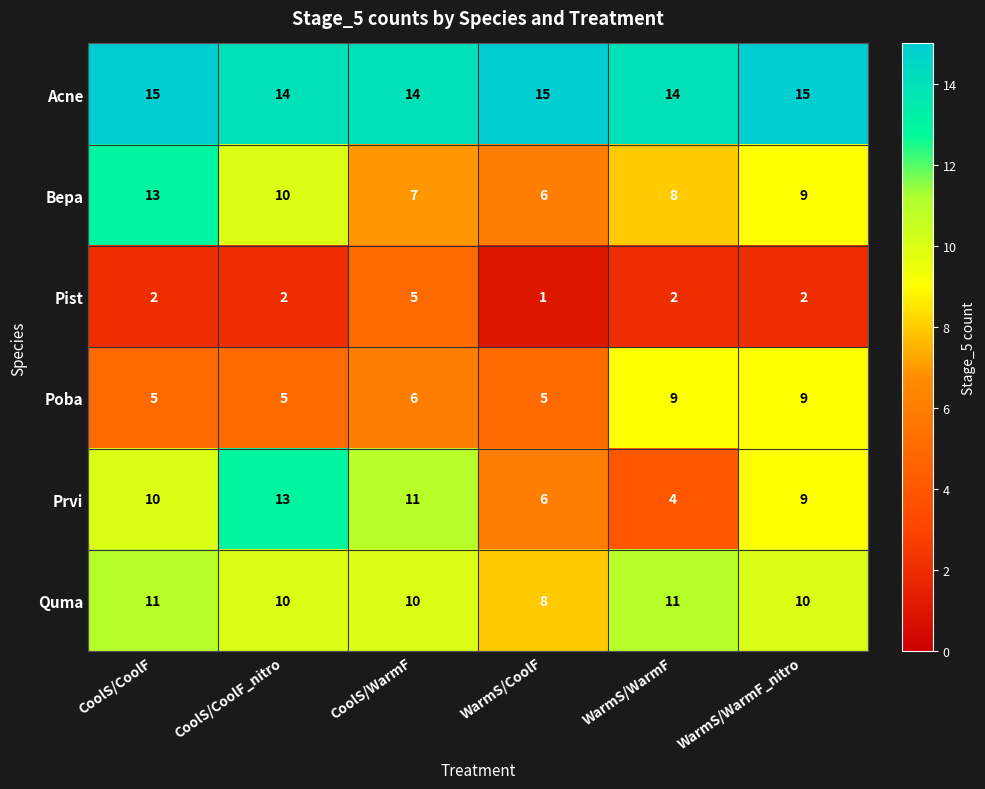

What is the difference between the maximum and minimum values in the Bepa series?

7